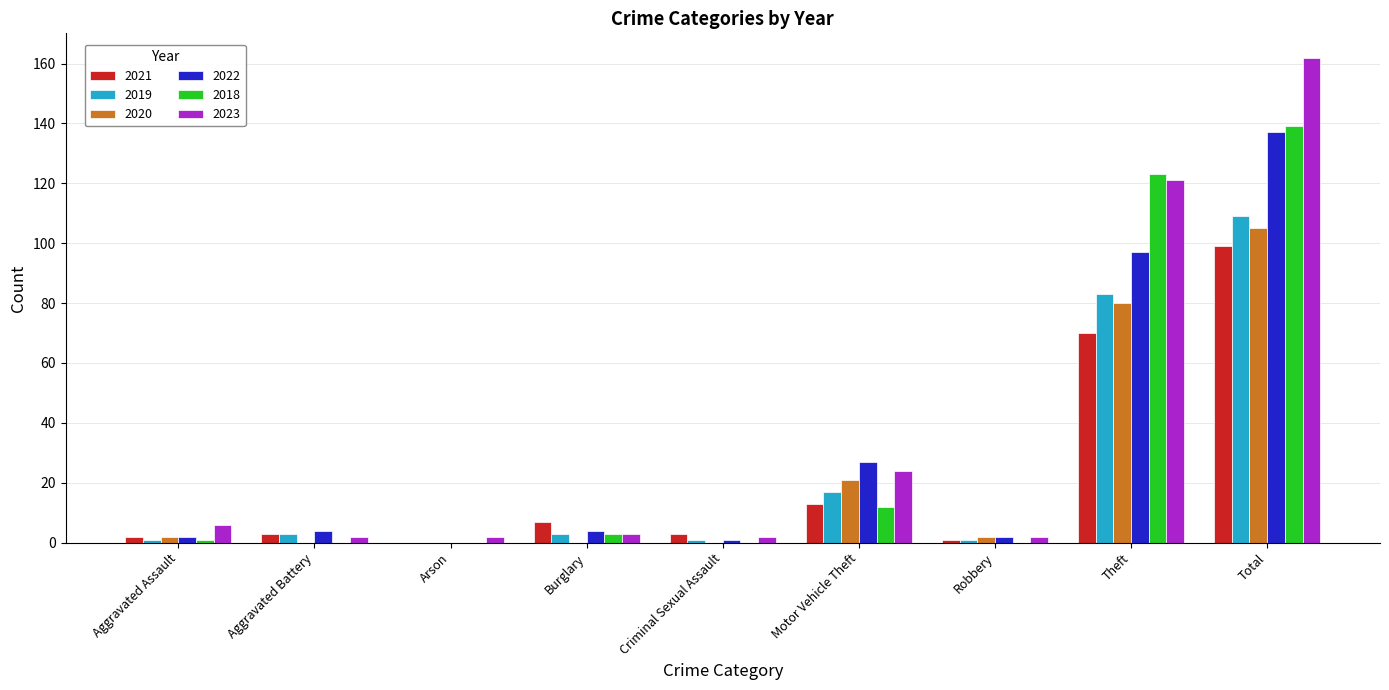

What is the sum of all 2018 values?

278